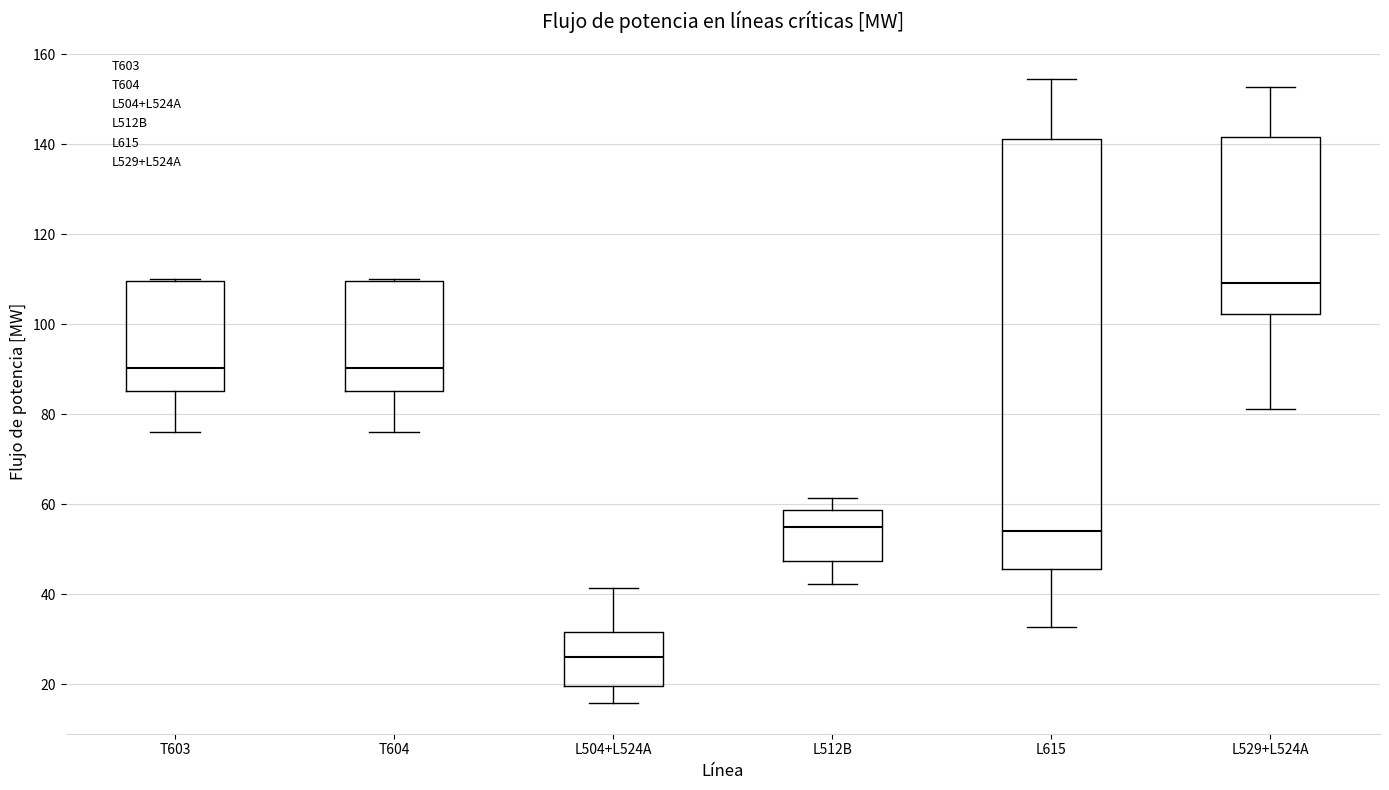

Reading left to right, transcribe this box plot: for each box, give where its median line is, the range the box spans, and where its two whiskers end, as read against the y-axis. The values are not printed on the chart, so give them approximately, as read against the axis.

T603: median 90, box 86 to 110, whiskers 76 to 110
T604: median 90, box 86 to 110, whiskers 76 to 110
L504+L524A: median 26, box 20 to 32, whiskers 16 to 42
L512B: median 54, box 48 to 58, whiskers 42 to 62
L615: median 54, box 46 to 142, whiskers 32 to 154
L529+L524A: median 110, box 102 to 142, whiskers 82 to 152